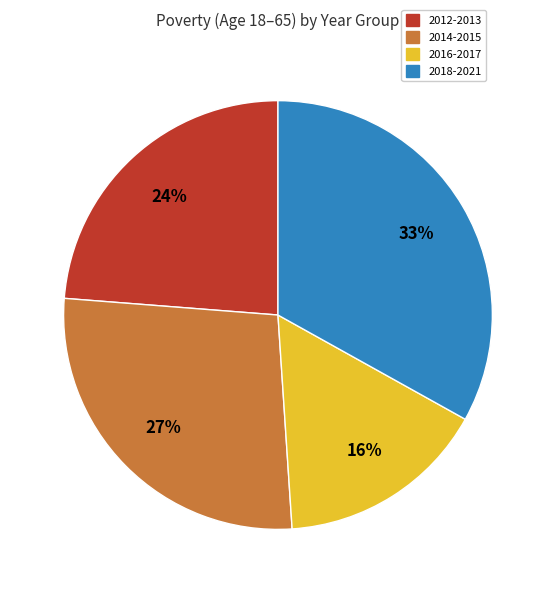

Is there any slice that represents more than half of the pie?

No